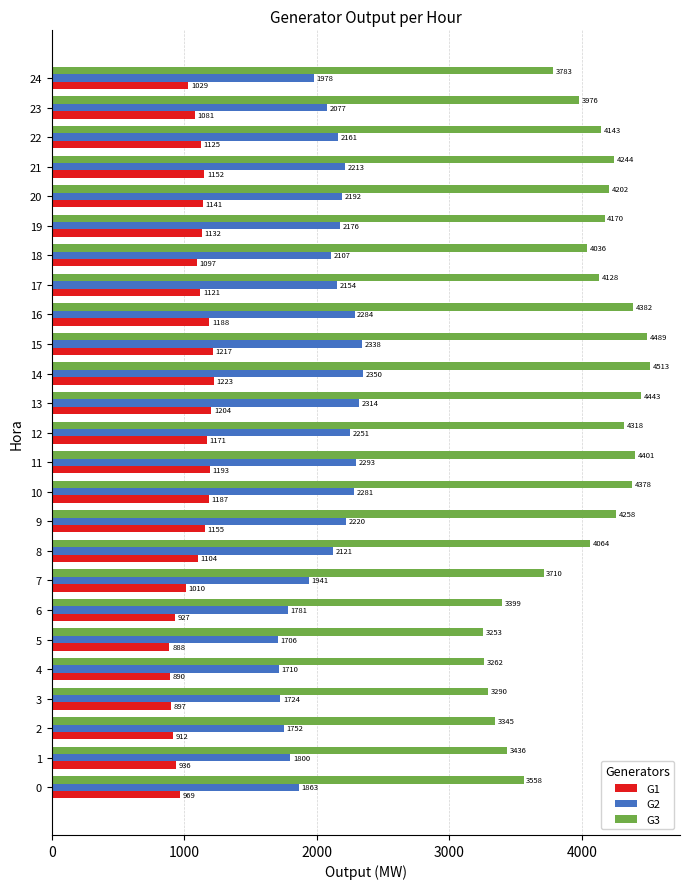

At which category is the sum across all series the highest?

14